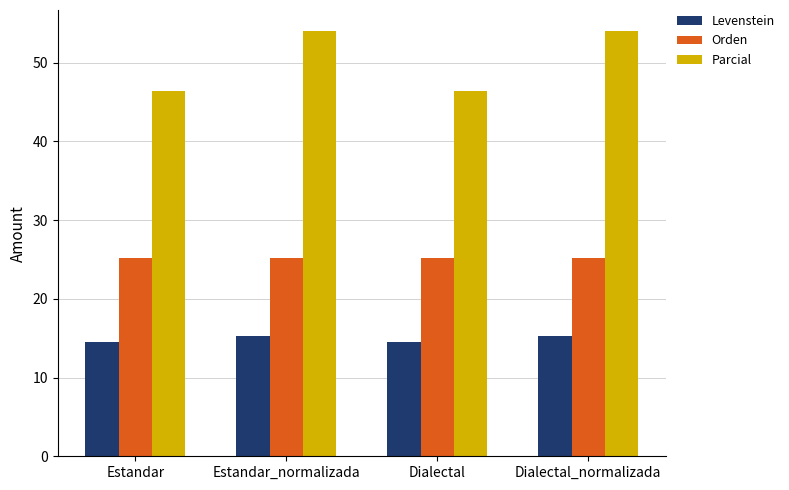

How many data points in Levenstein are less than 15?

2